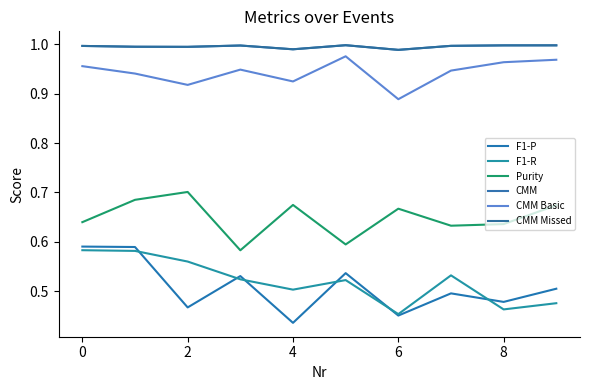

What is the value of the Purity point at the 9th from the left?

0.6